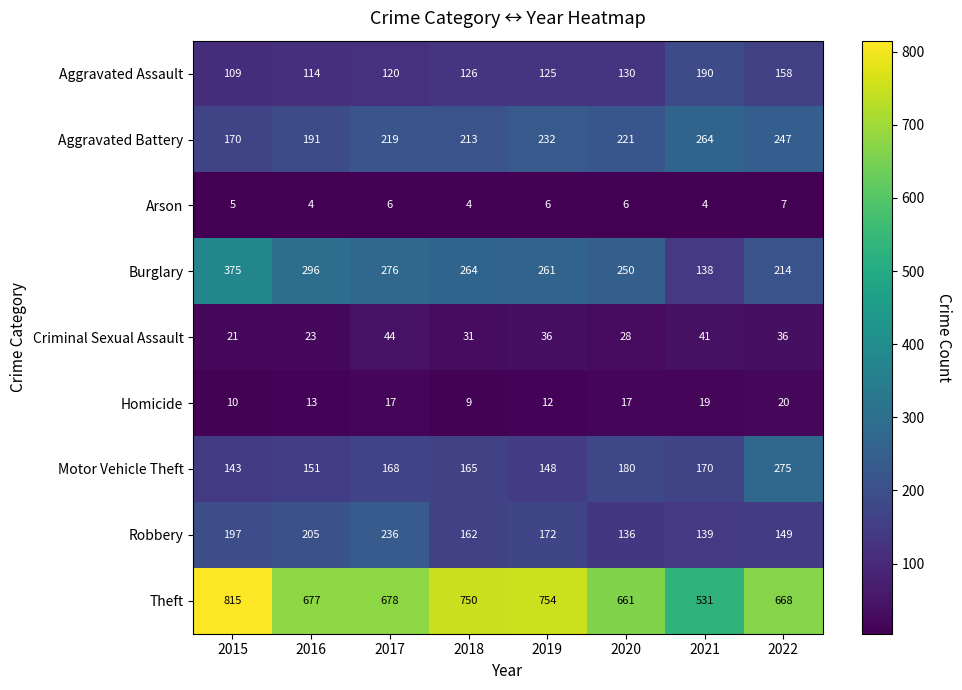

What is the total value across all series at 2017?

1764